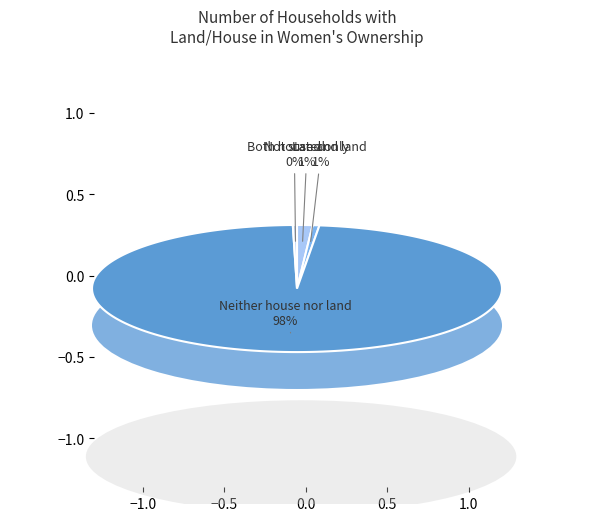

Rank the categories by value from lowest to highest.

Not stated, Land only, Both house and land, Neither house nor land